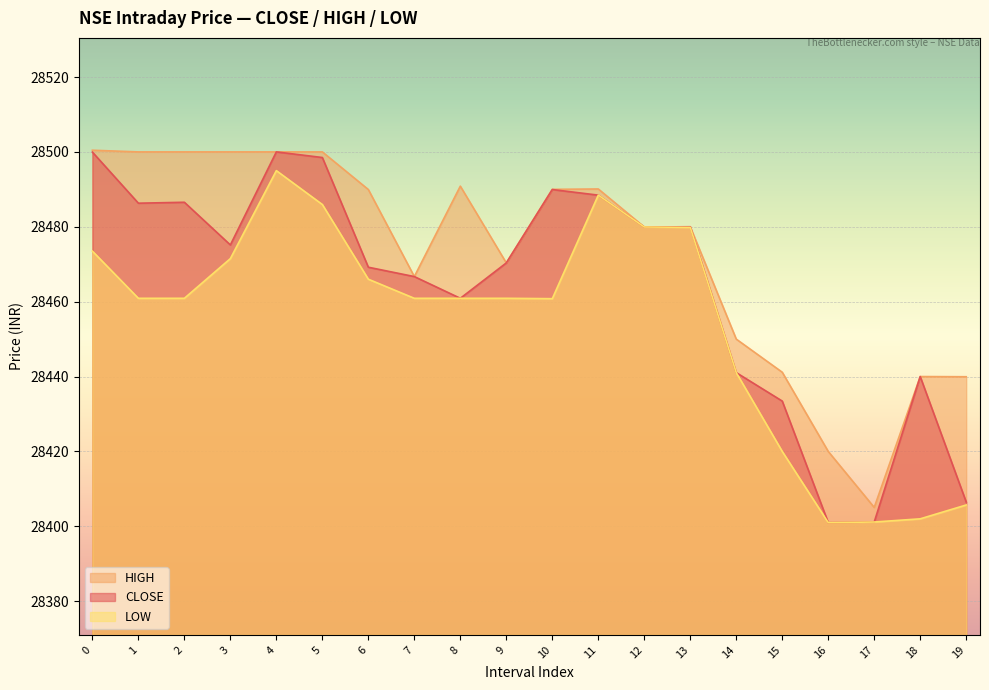

List the series in order of their overall mean, highest first.

HIGH, CLOSE, LOW